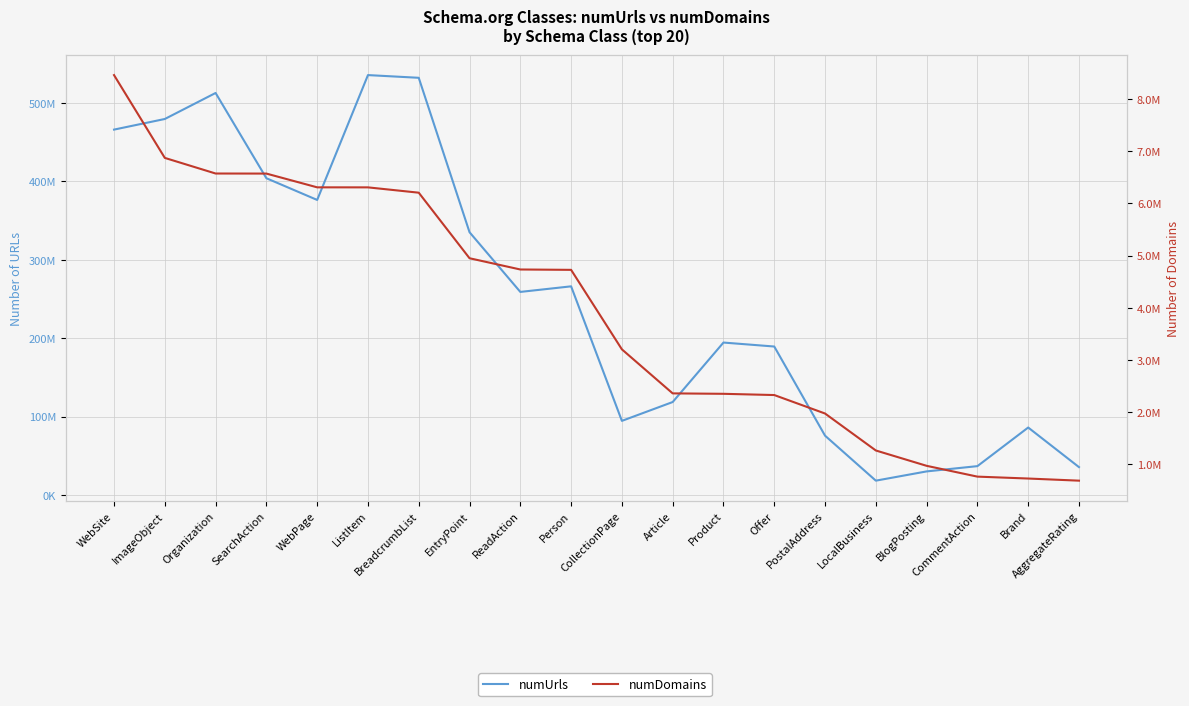

How many interior local peaks does the numUrls series have?

5